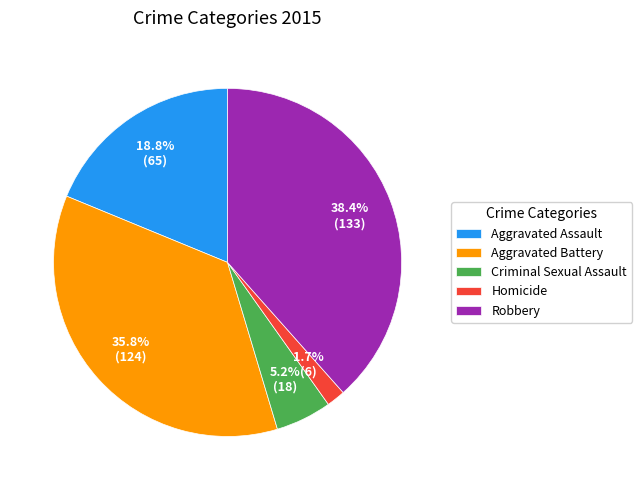

How many segments does this pie chart have?

5